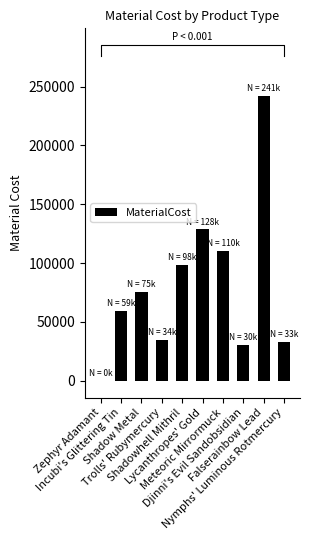

What is the maximum value shown in the chart?

241818.2